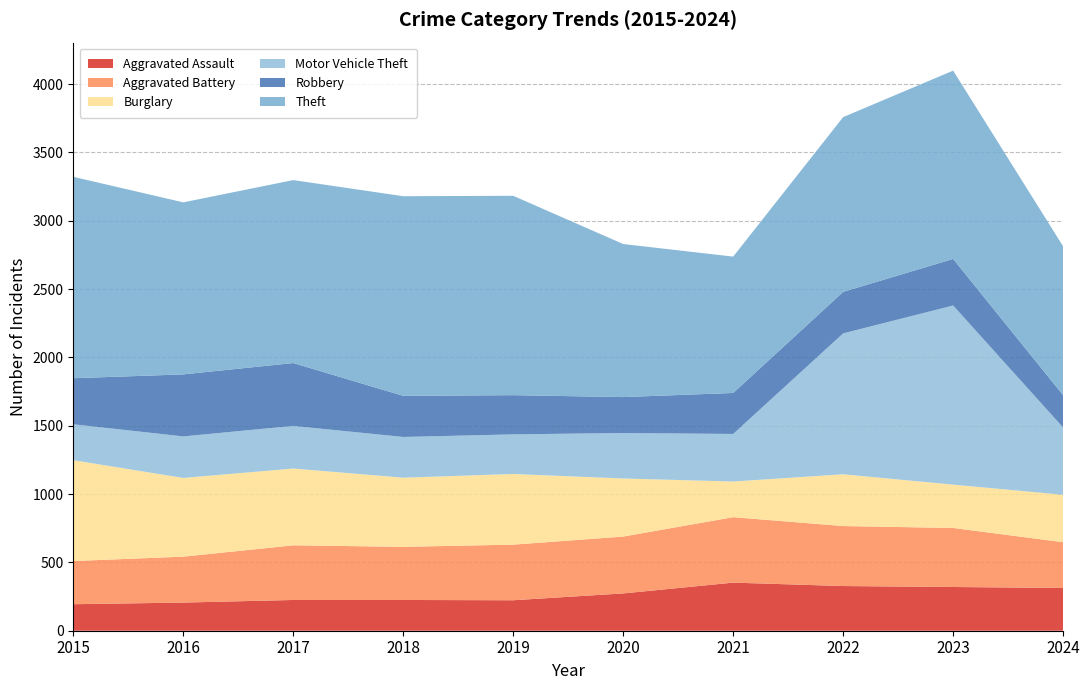

Reading left to right, what are all the values shown in this chart?

Aggravated Assault: 194	206	225	225	223	273	352	327	320	313
Aggravated Battery: 316	336	400	389	407	416	479	439	432	335
Burglary: 738	576	562	506	517	425	261	379	317	347
Motor Vehicle Theft: 263	304	312	298	290	333	348	1031	1311	492
Robbery: 337	454	460	301	287	263	300	304	341	237
Theft: 1474	1259	1339	1461	1459	1120	998	1279	1378	1089